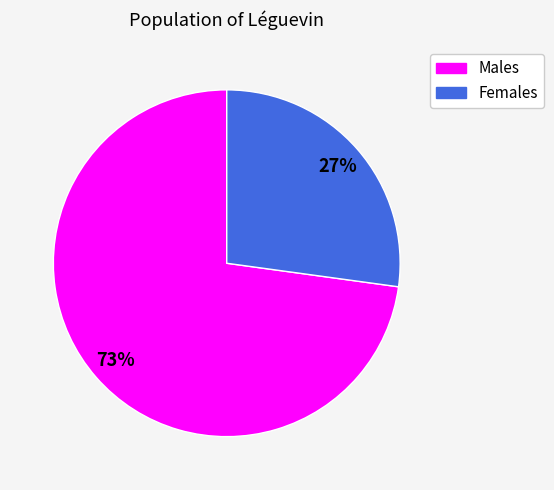

What percentage is the Males slice, to the nearest percent?

73%